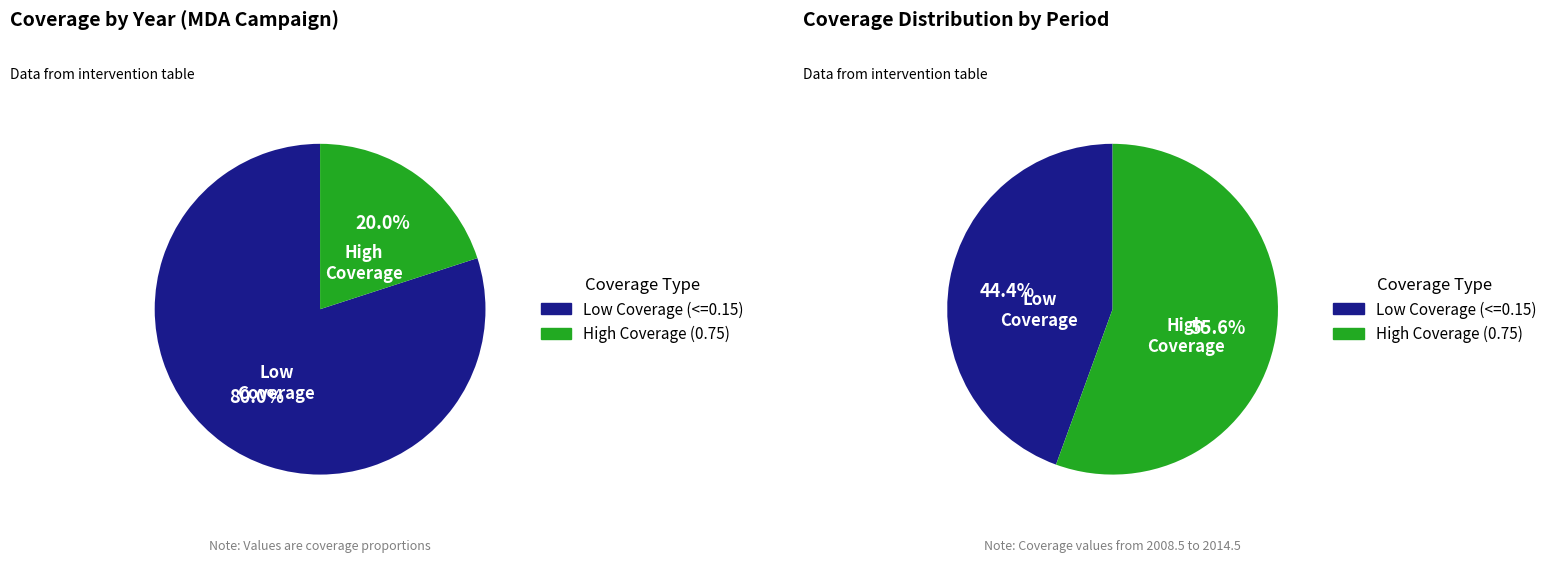

The 2014.5 slice represents 23% of the pie. True or false?

False